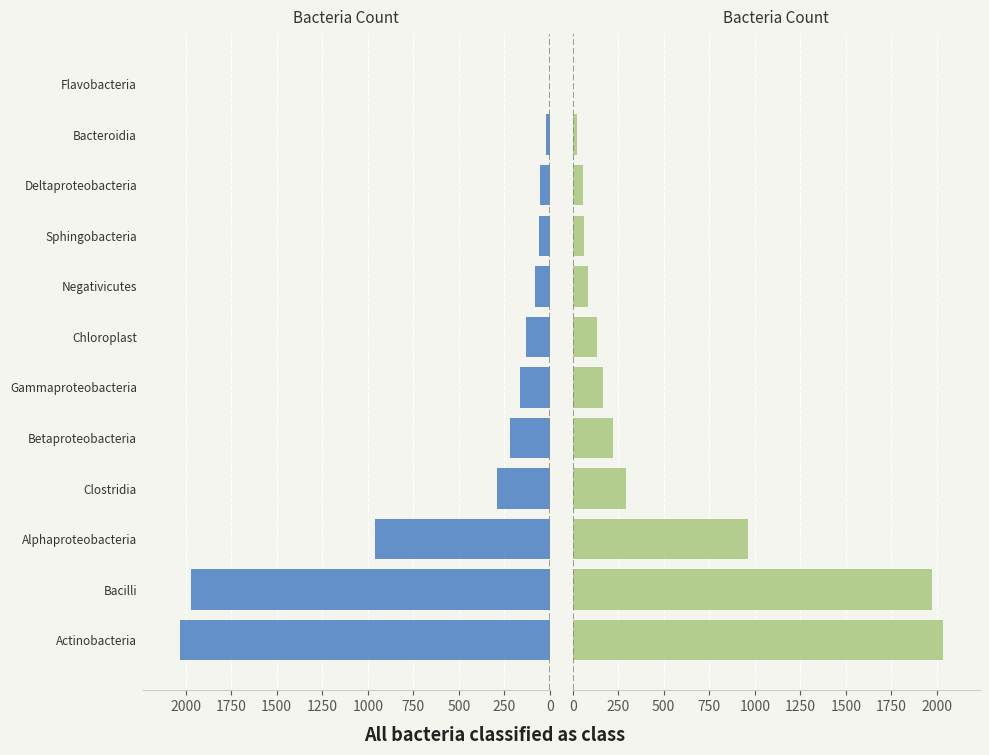

The value at Negativicutes is 123. True or false?

False